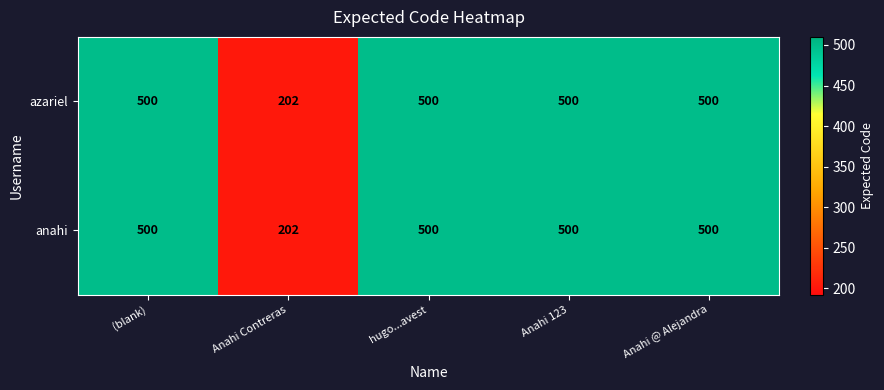

What is the total value across all series at Anahi 123?

1000